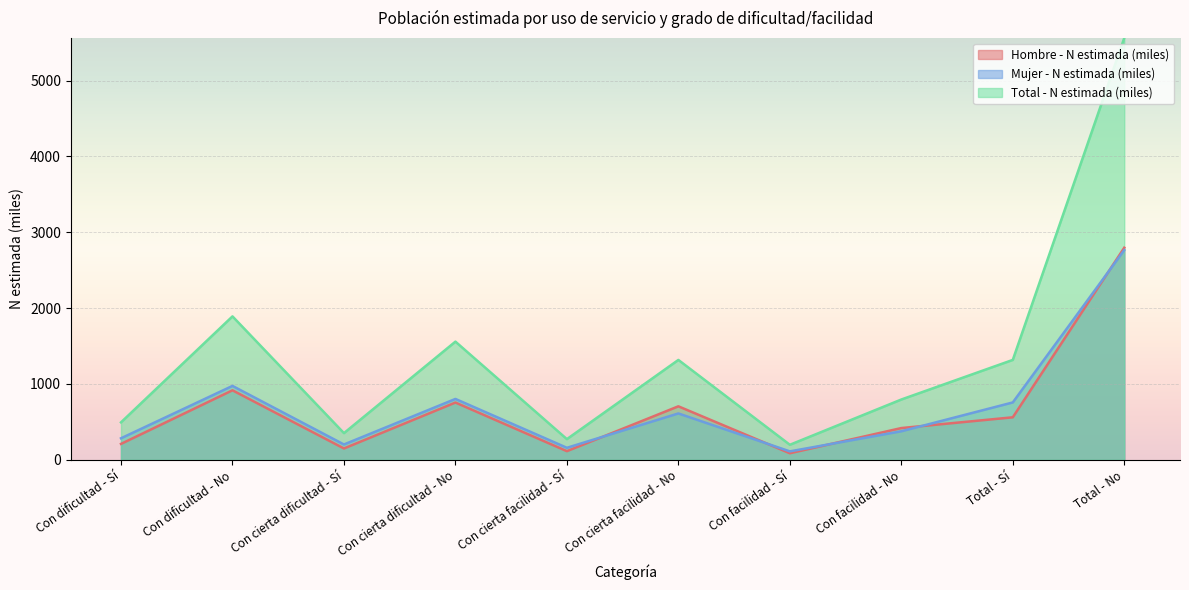

Does the chart display data point markers on the line(s)?

No